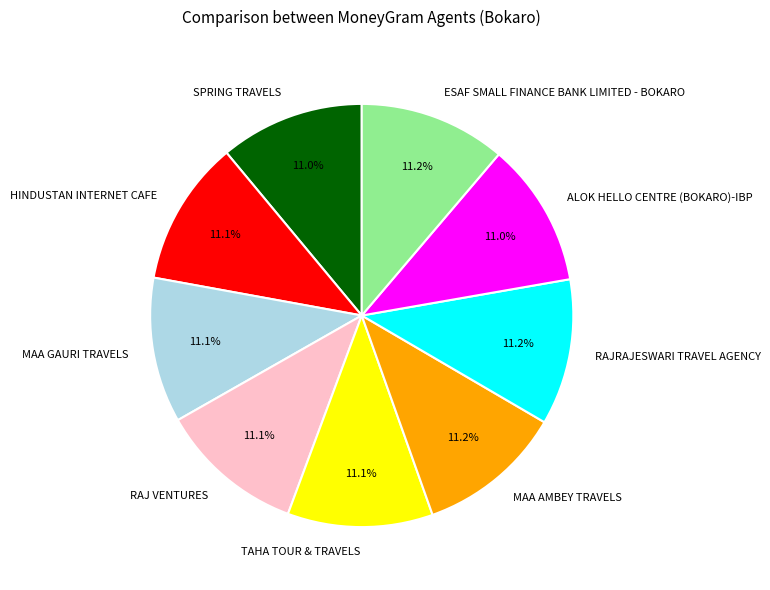

What is the total percentage of ALOK HELLO CENTRE (BOKARO)-IBP and MAA GAURI TRAVELS?

22.1%